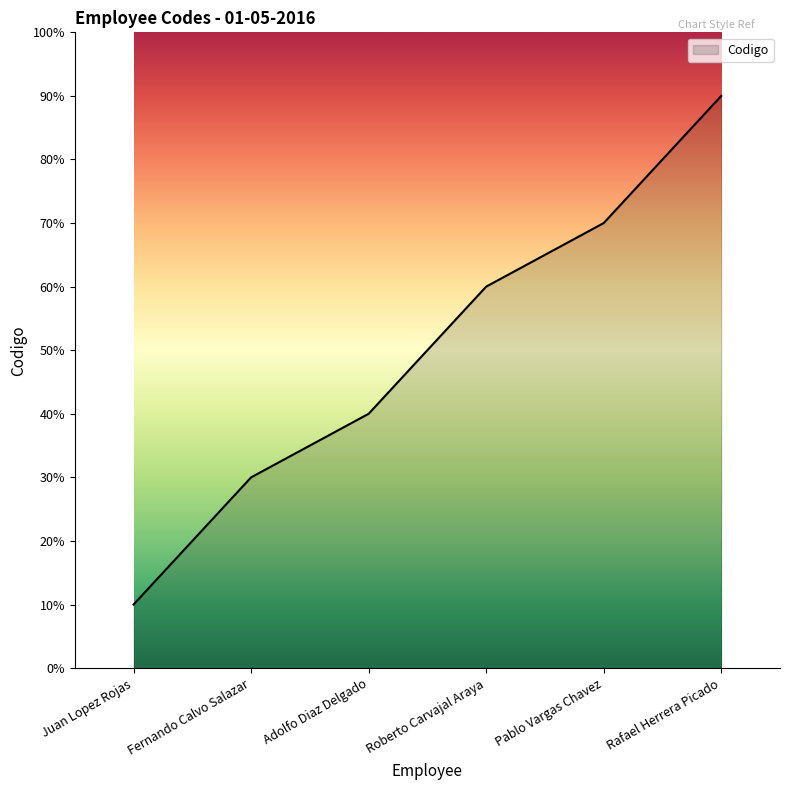

True or false: the data shows 40 at Adolfo Diaz Delgado.

True